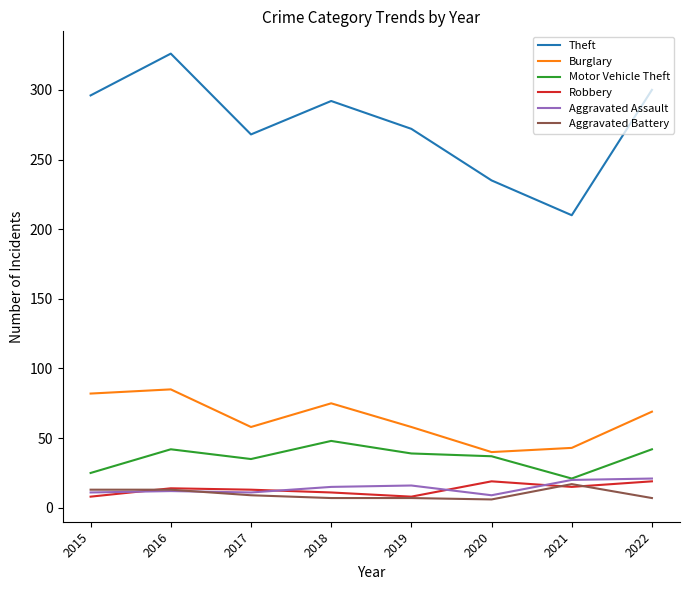

How many lines are shown in the chart?

6